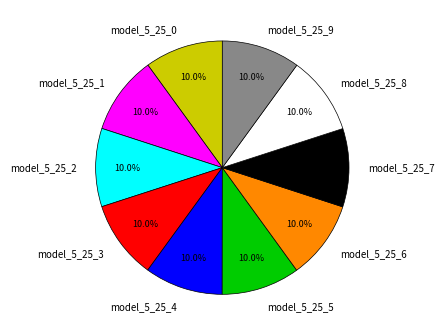

How many slices are in this pie chart?

10